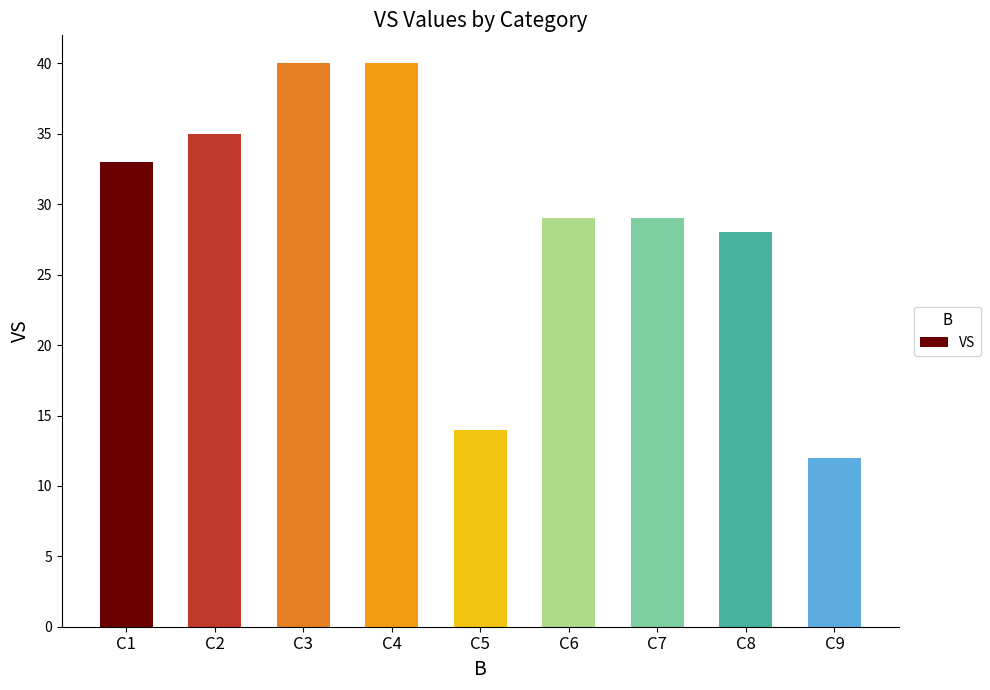

Where is the data nearest to the value 26?

C8